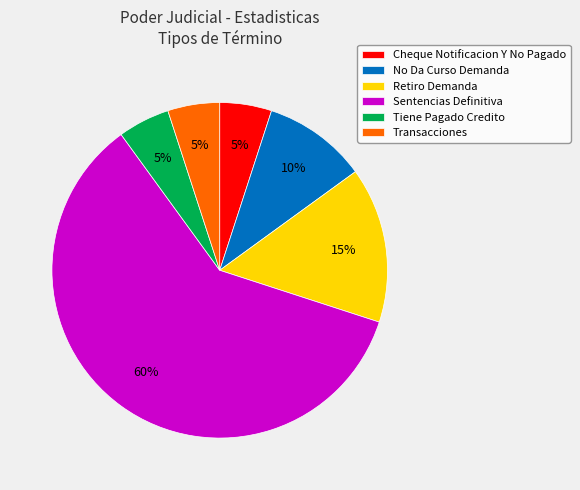

How many segments does this pie chart have?

6